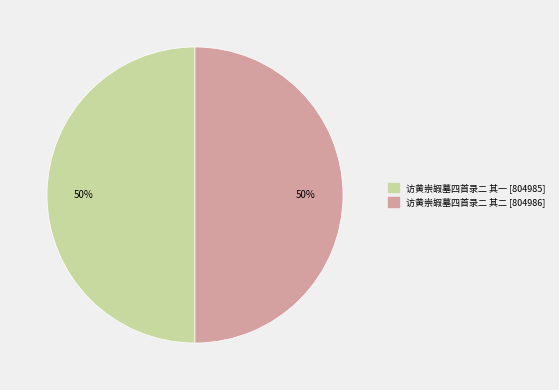

What percentage is the 访黄崇嘏墓四首录二 其二 slice, to the nearest percent?

50%